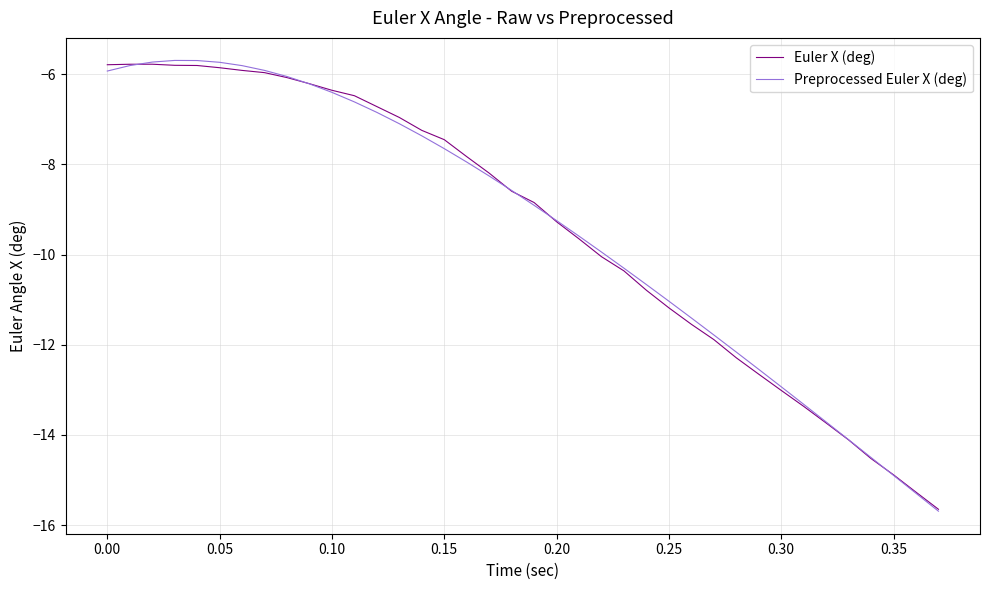

Which series has the widest spread of values?

Preprocessed Euler X (deg)